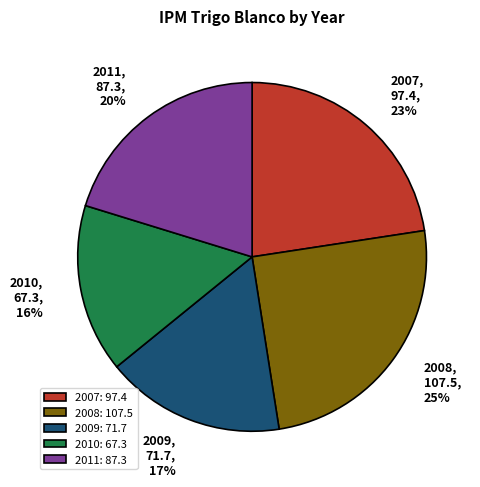

Count the number of slices in the pie.

5